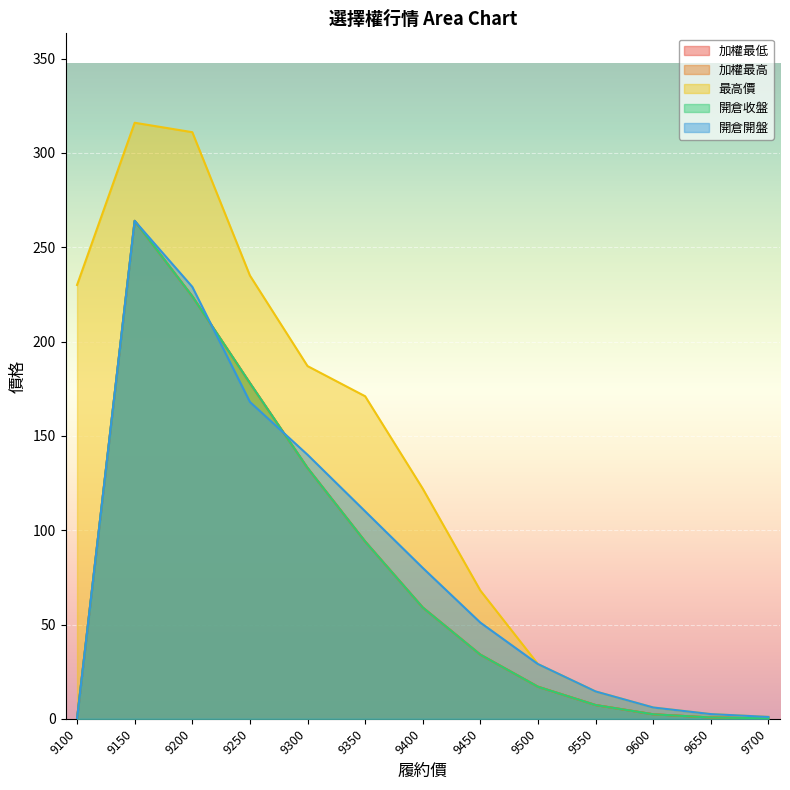

At which category is the sum across all series the highest?

9150